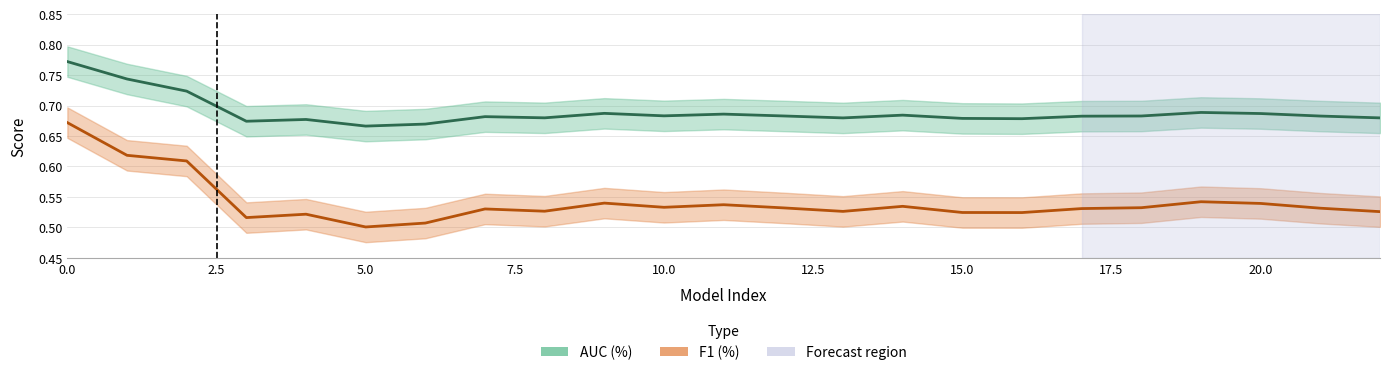

What is the average value of the F1 (%) series?

0.5